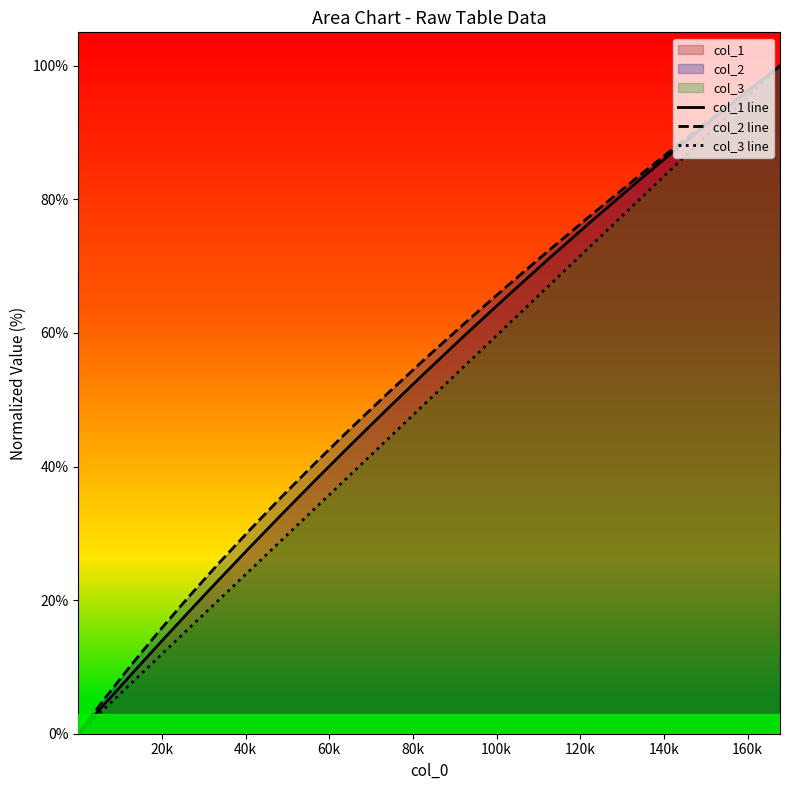

What is the maximum value shown in the chart?

100.0